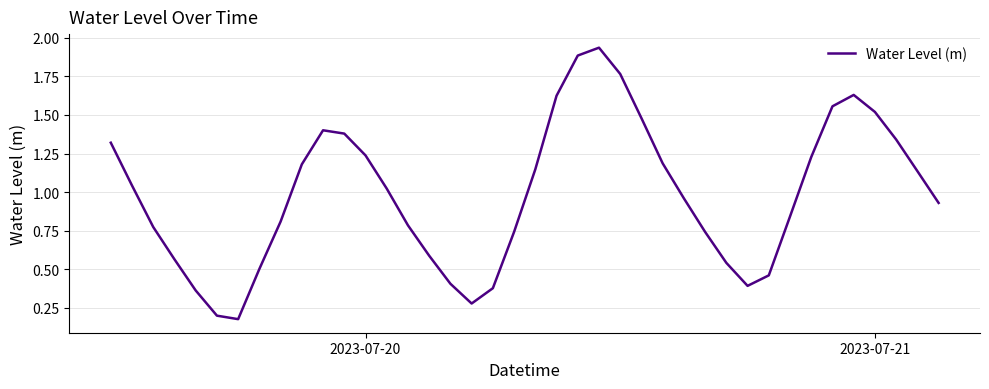

True or false: there are more than 2 points higher than both neighbors.

True